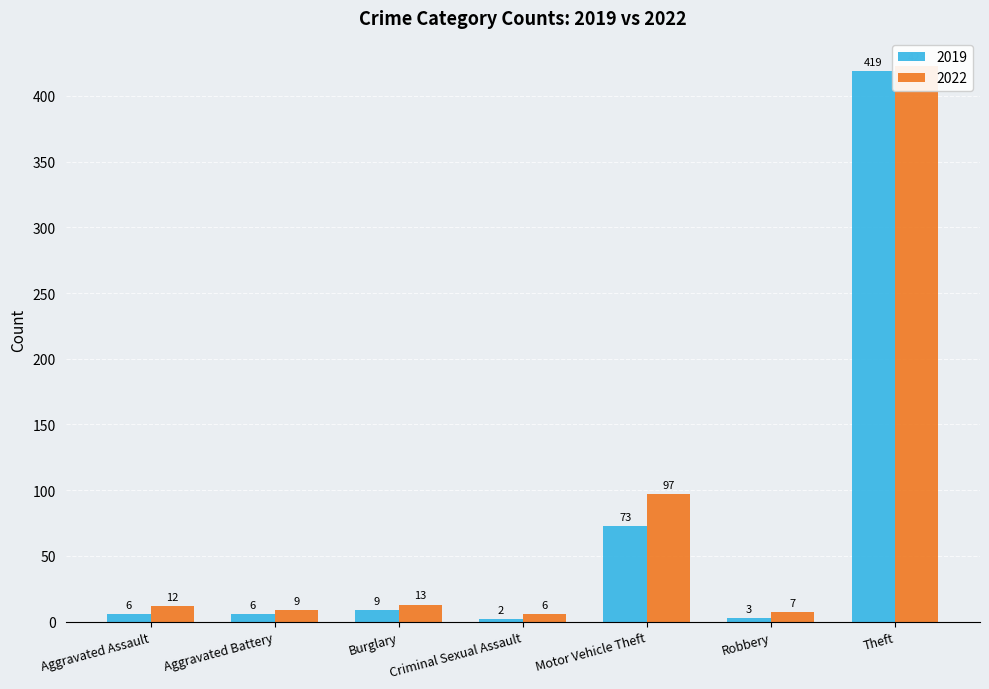

What is the smallest value displayed?

2